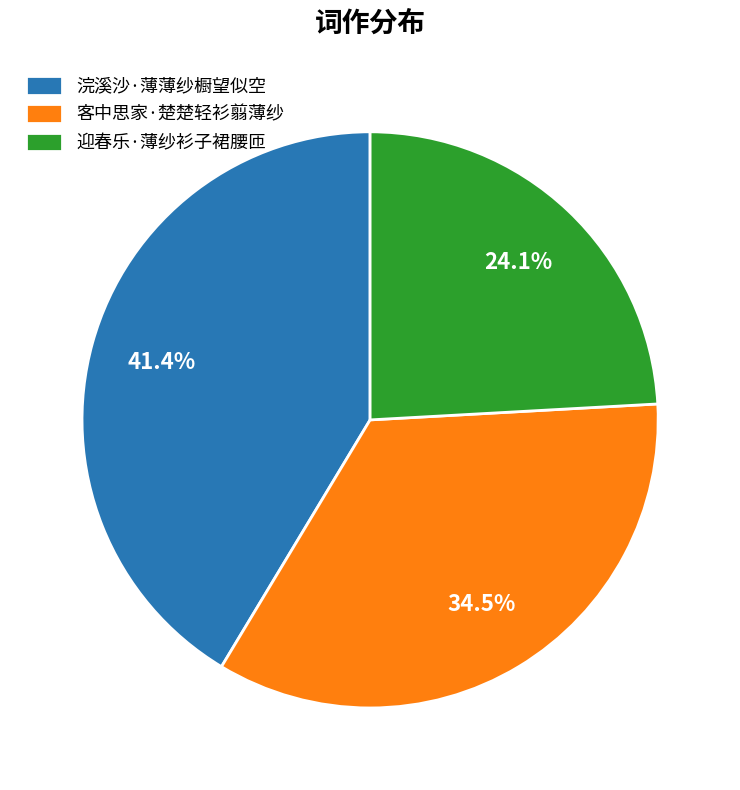

How many segments does this pie chart have?

3